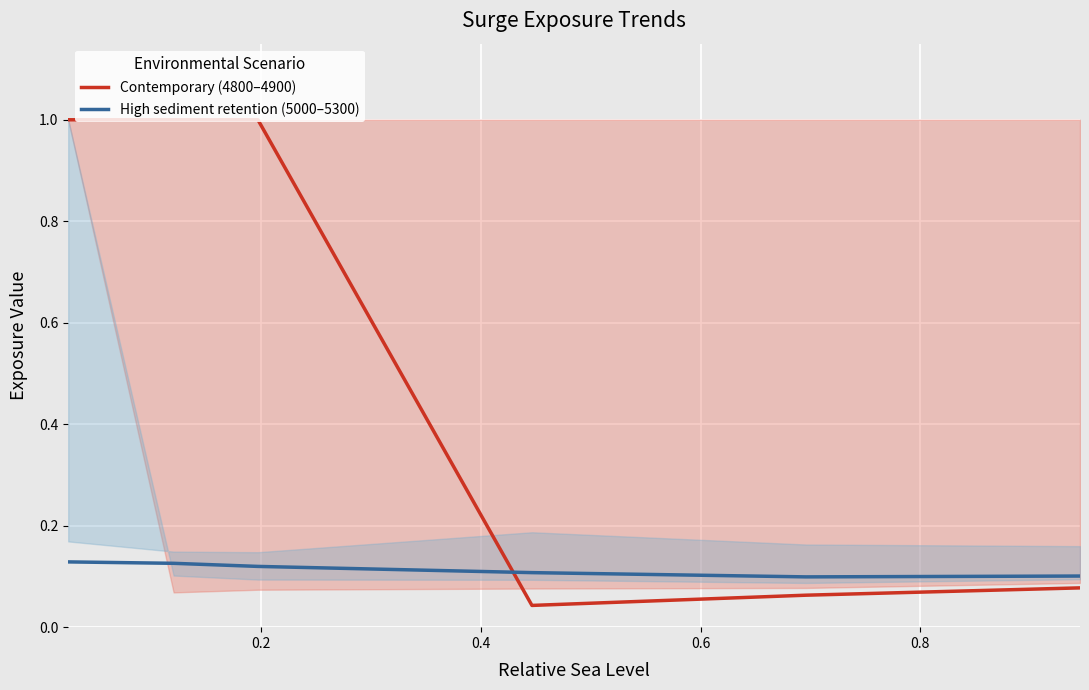

After their last crossing, which series has the higher values: High sediment retention (5000–5300) or Contemporary (4800–4900)?

High sediment retention (5000–5300)